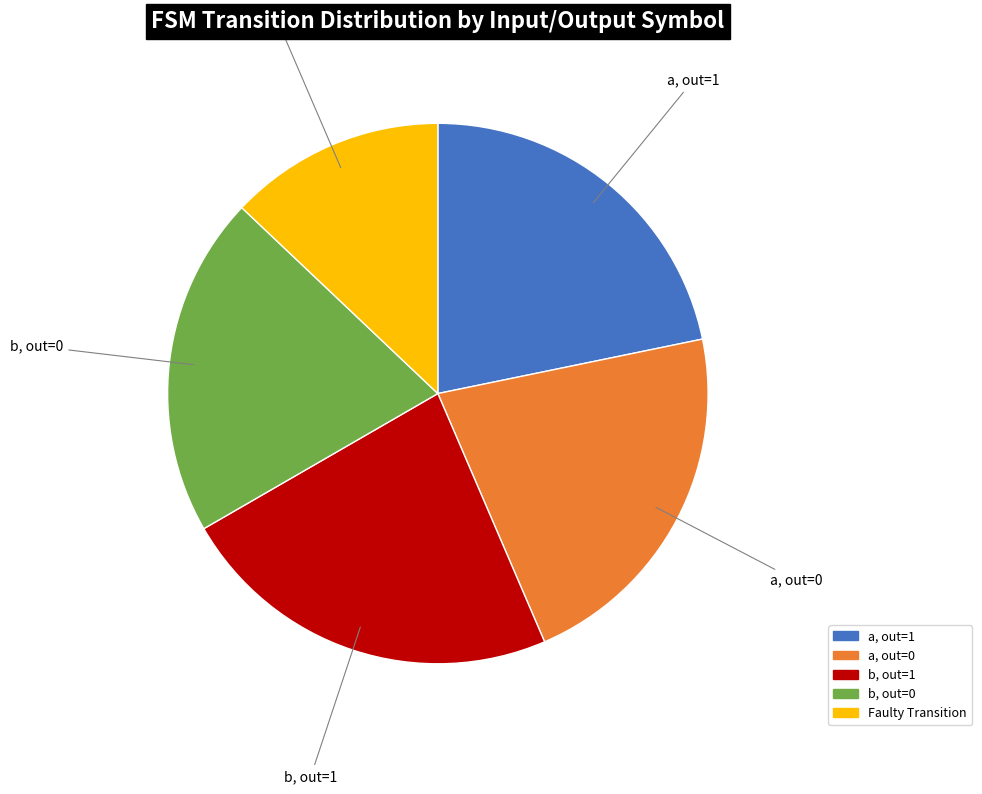

Is there any slice that represents more than half of the pie?

No